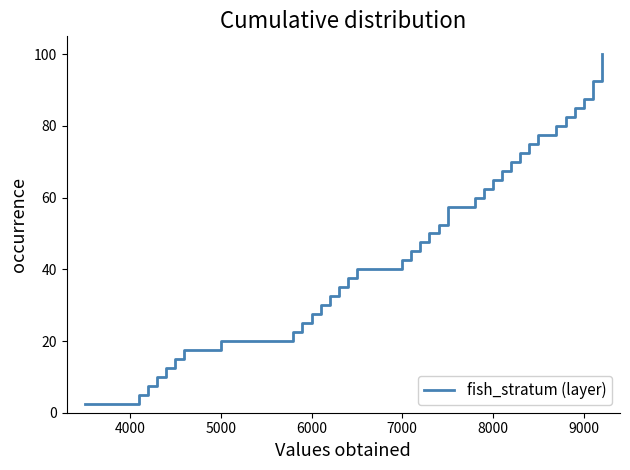

What is the smallest value displayed?

2.5